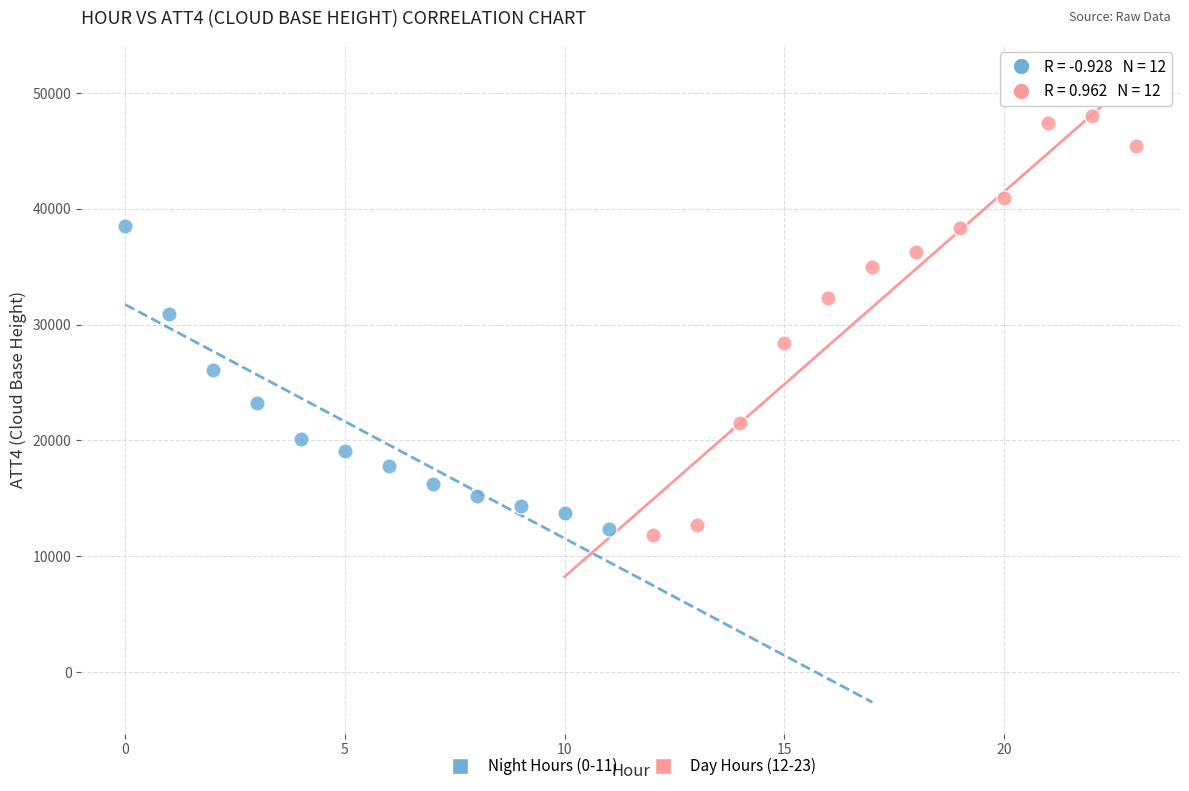

Which series contains the lowest Y value?

Day Hours (12-23)